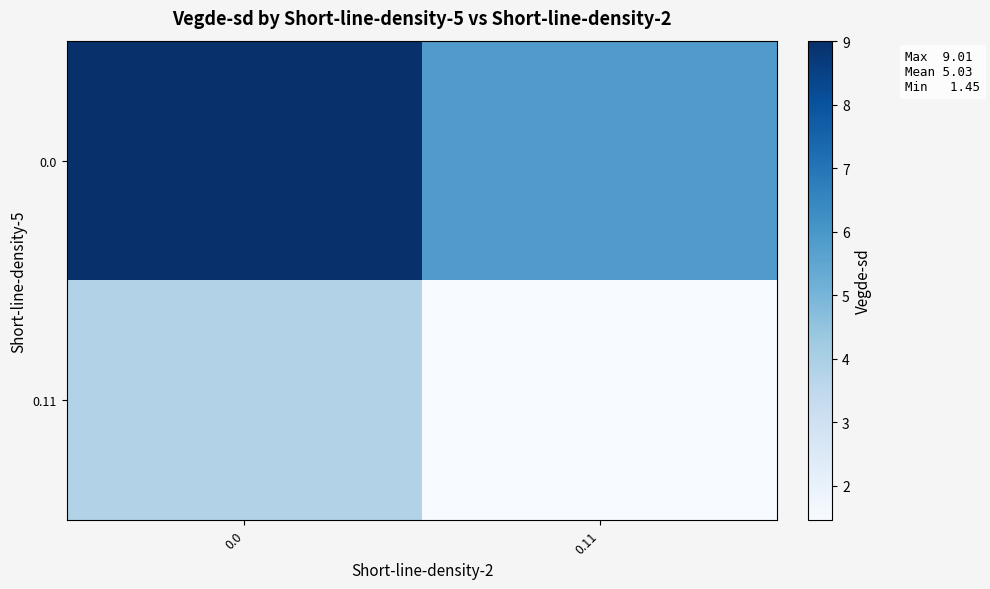

Reading right to left, what are all the values shown in this chart?

0.0: 0.11=5.8	0.0=9.0
0.11: 0.11=1.5	0.0=3.8